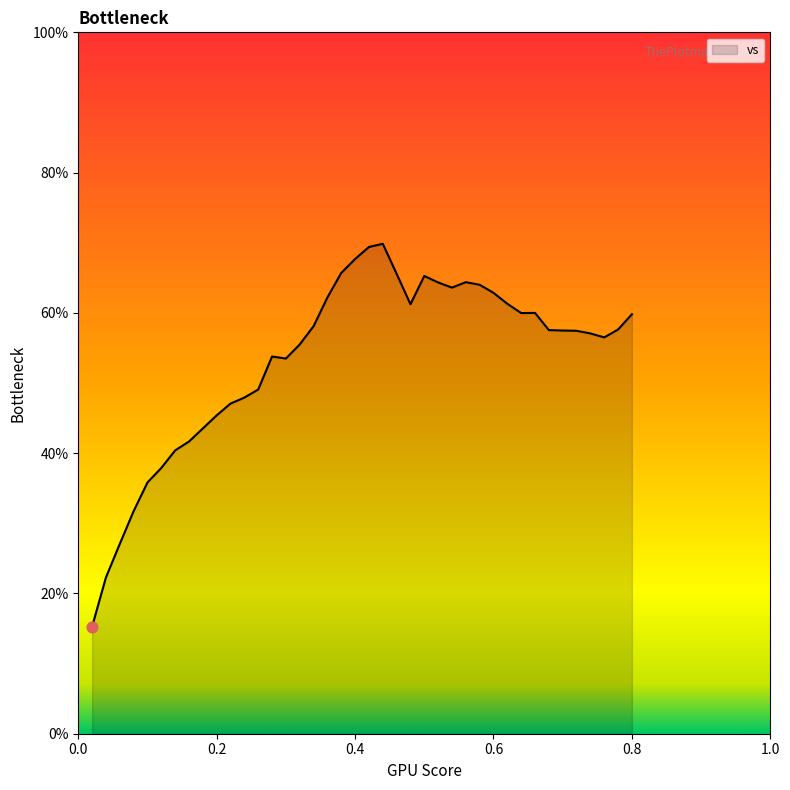

What is the maximum value shown in the chart?

69.9